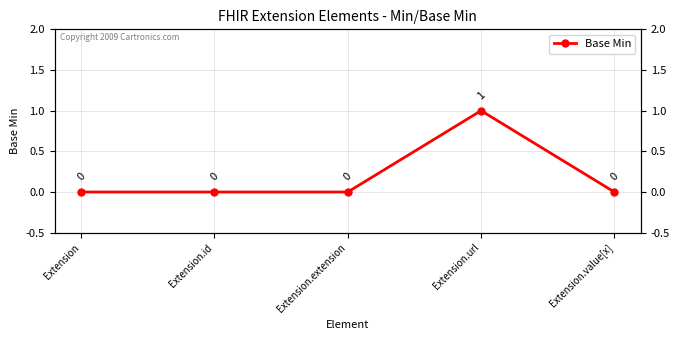

Rank the categories by value from highest to lowest.

Extension.url, Extension, Extension.id, Extension.extension, Extension.value[x]